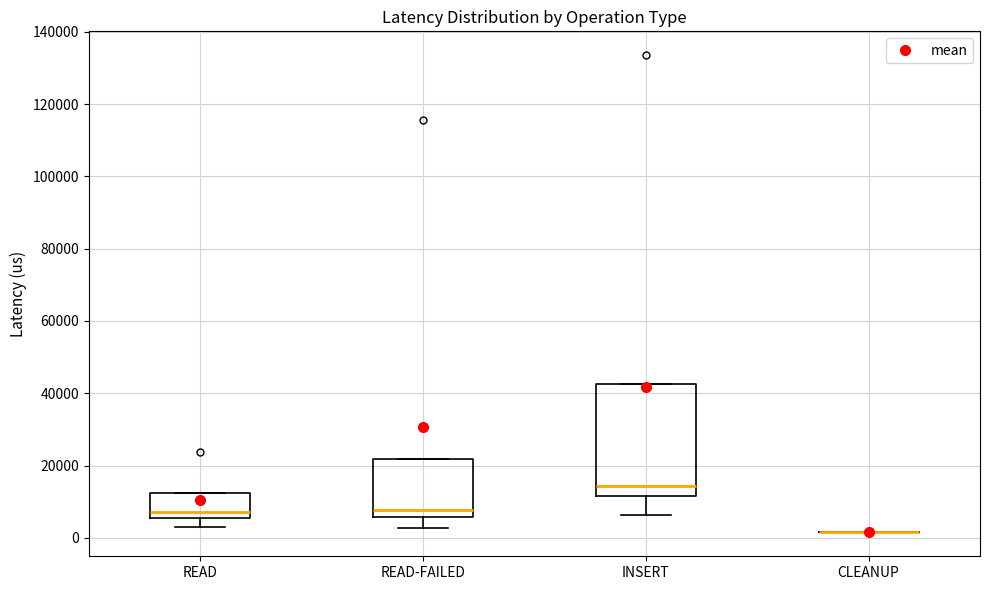

Reading left to right, transcribe this box plot: for each box, give where its median line is, the range the box spans, and where its two whiskers end, as read against the y-axis. The values are not printed on the chart, so give them approximately, as read against the axis.

READ: median 8000, box 6000 to 12000, whiskers 4000 to 12000
READ-FAILED: median 8000, box 6000 to 22000, whiskers 2000 to 22000
INSERT: median 14000, box 12000 to 42000, whiskers 6000 to 42000
CLEANUP: box collapsed to a line at 2000, whiskers 2000 to 2000